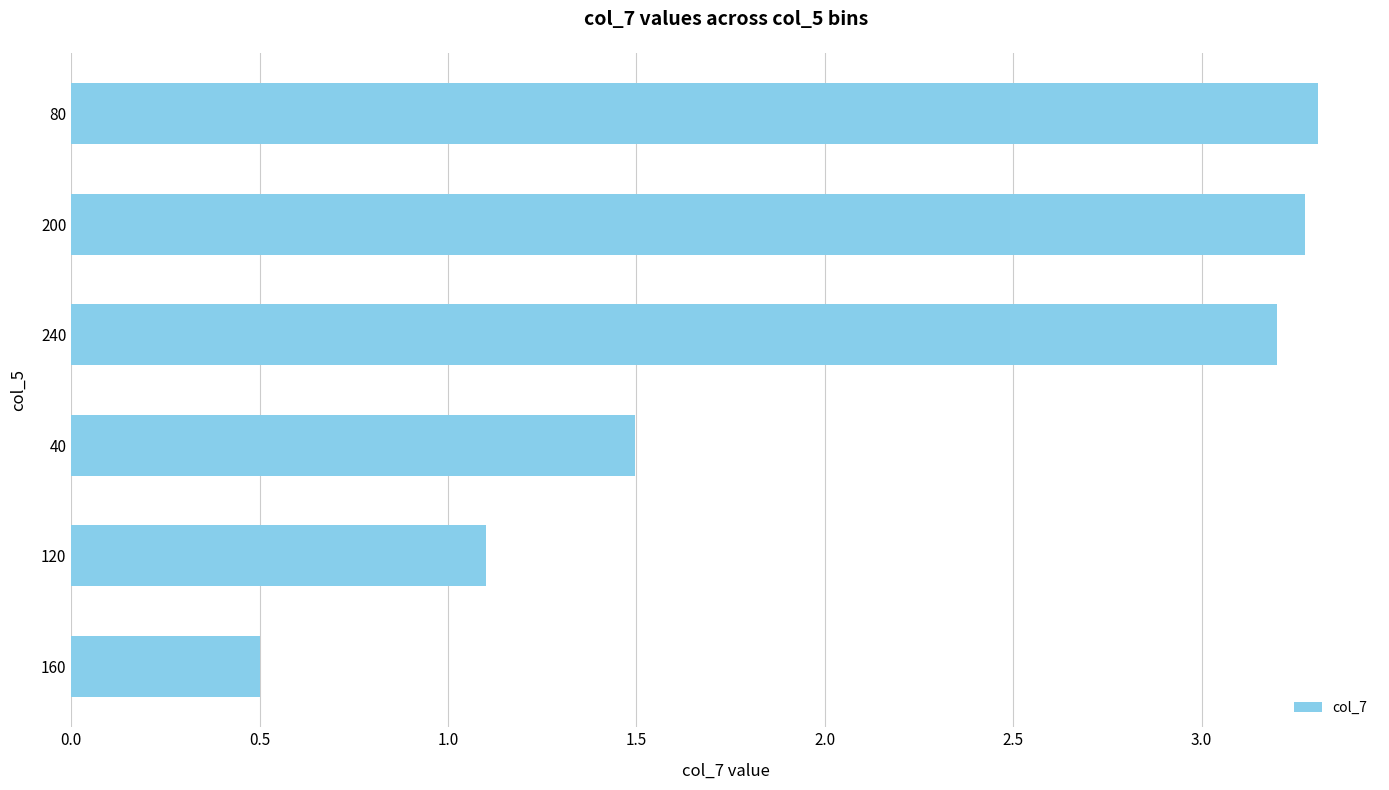

Where is the data nearest to the value 1?

120